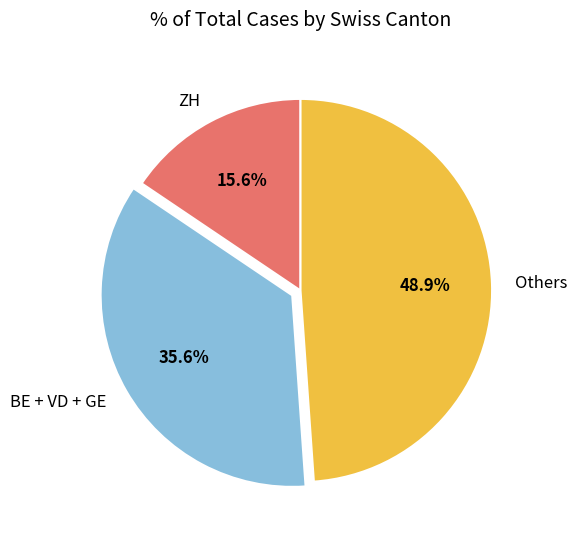

Which has a higher value, ZH or Others?

Others